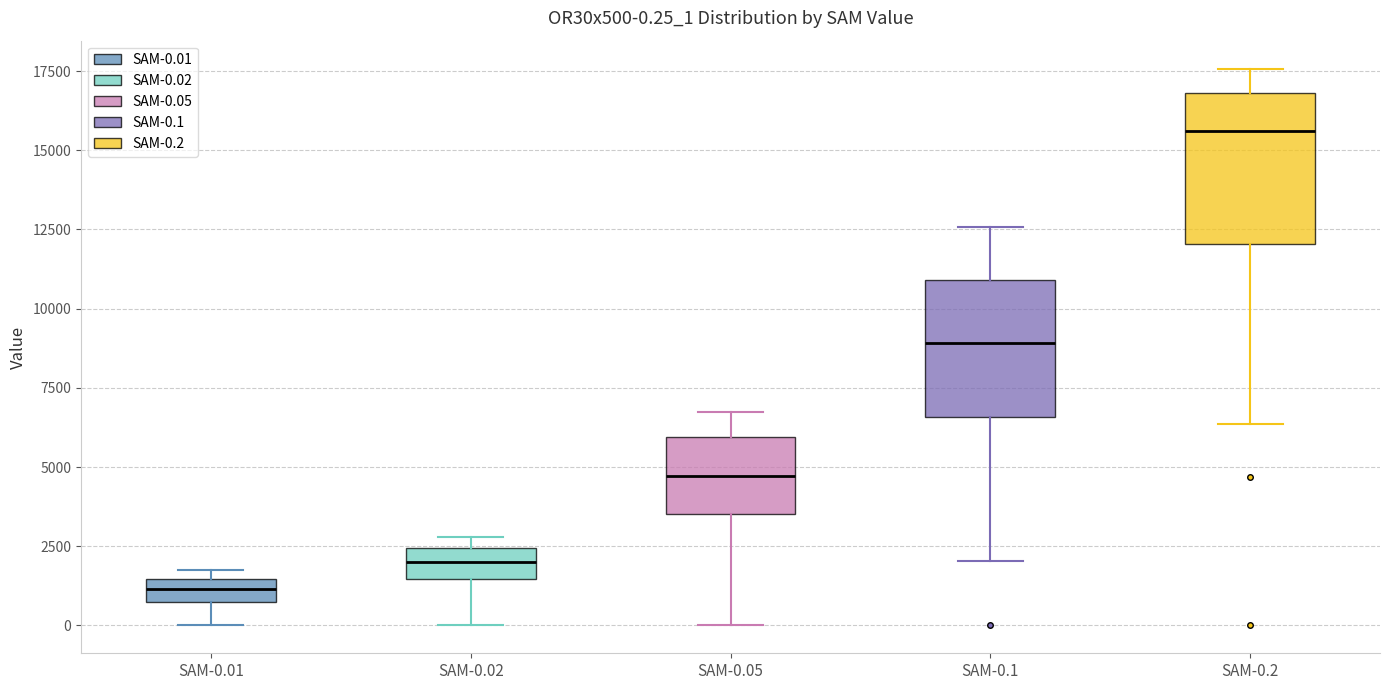

Which box's median line is the highest?

SAM-0.2